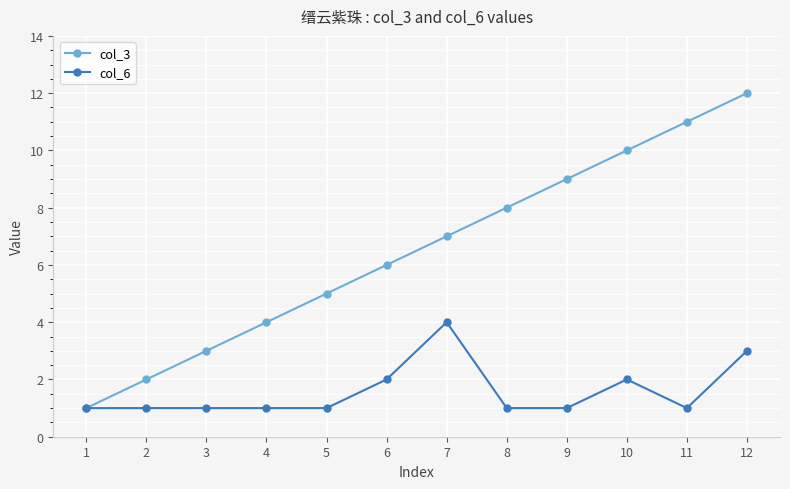

List the series in order of their peak value, lowest first.

col_6, col_3